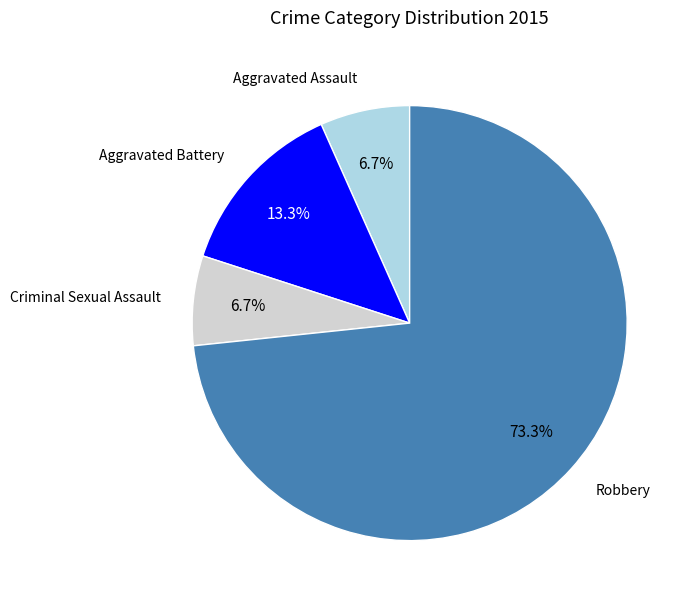

To the nearest percent, what percentage of the pie is Aggravated Battery?

13%